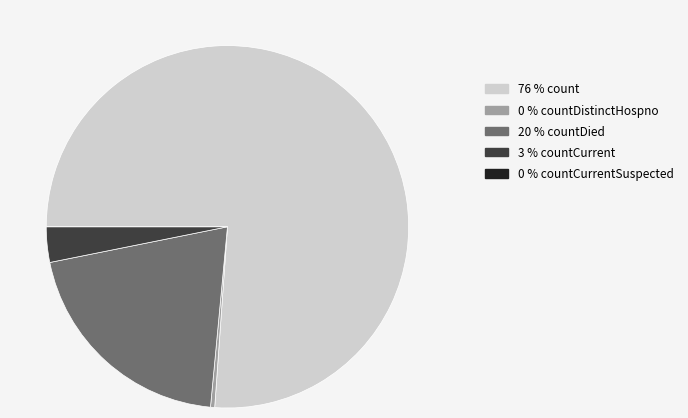

Does any single category account for the majority?

Yes